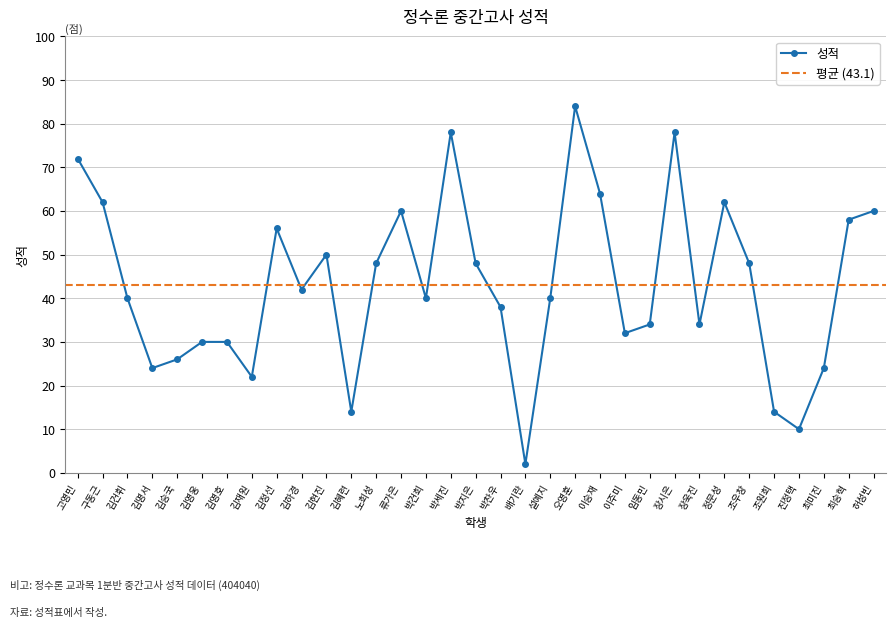

What is the difference between the maximum and minimum values?

82